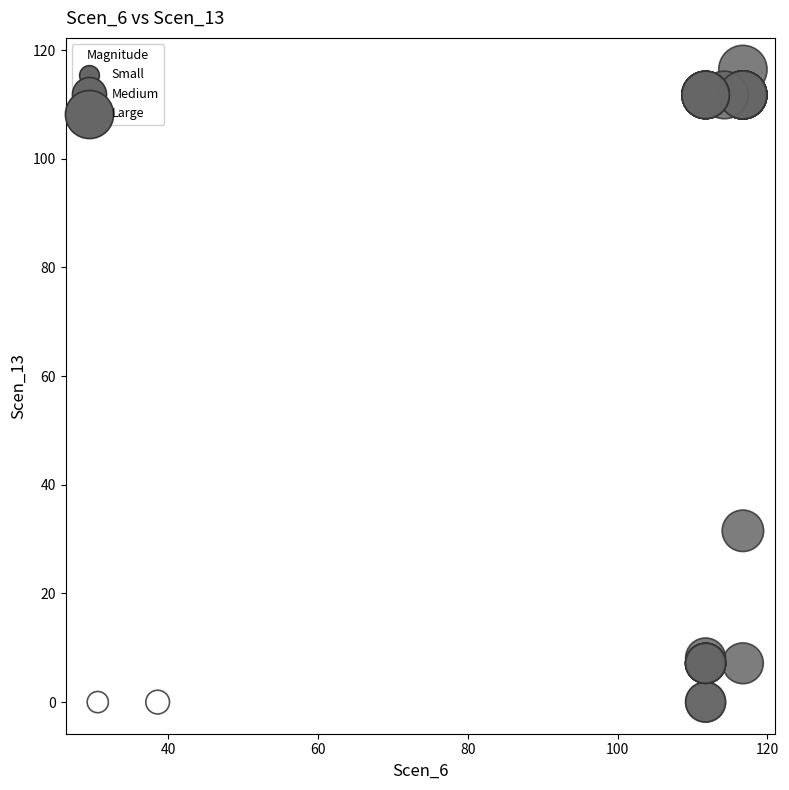

What Y value in the scatter plot is closest to 58?

31.5